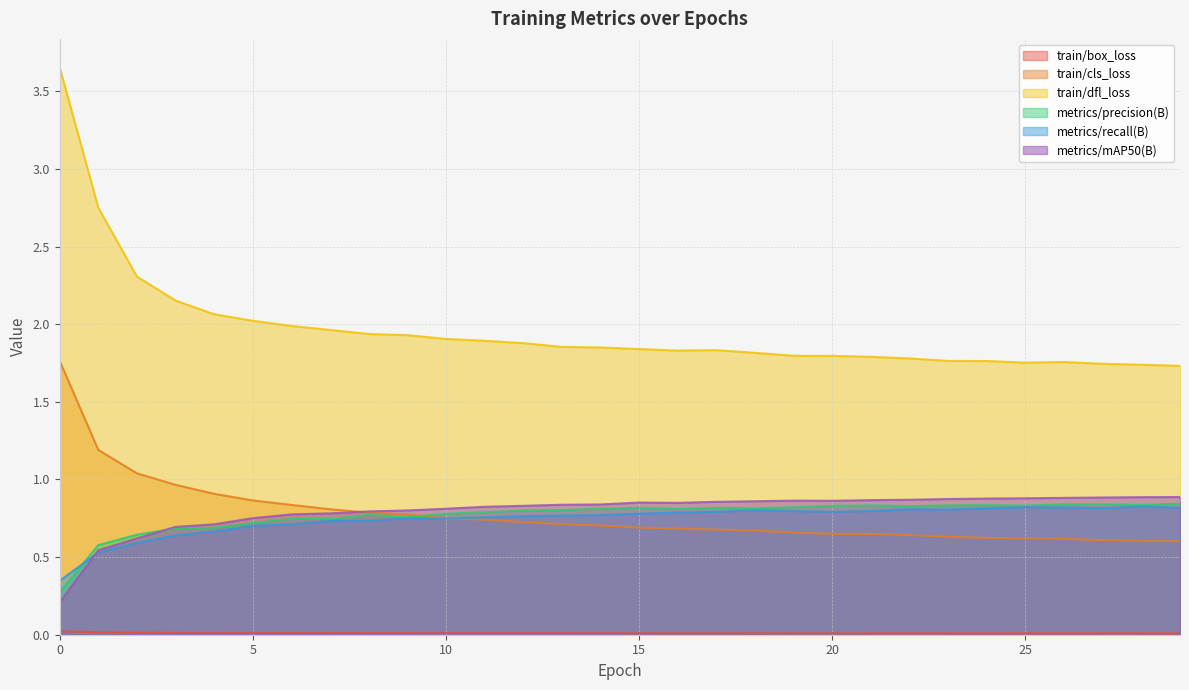

The train/dfl_loss series shows 2.6 at 17. True or false?

False